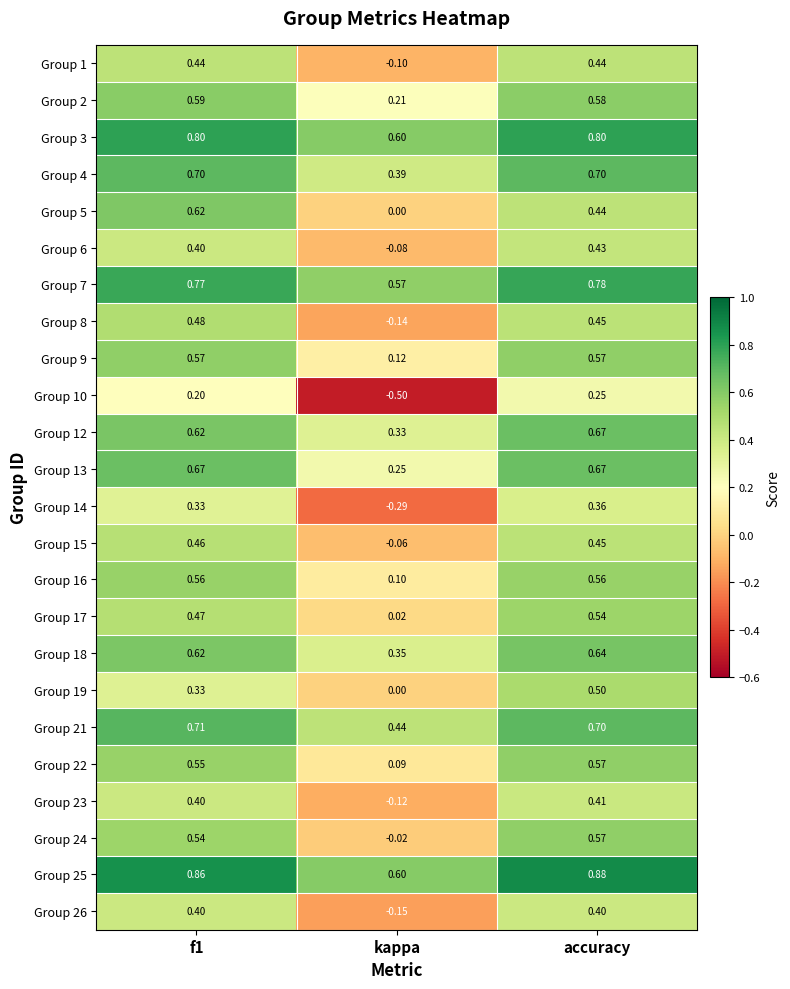

Is the value of Group 10 at accuracy greater than the value of Group 26 at f1?

No